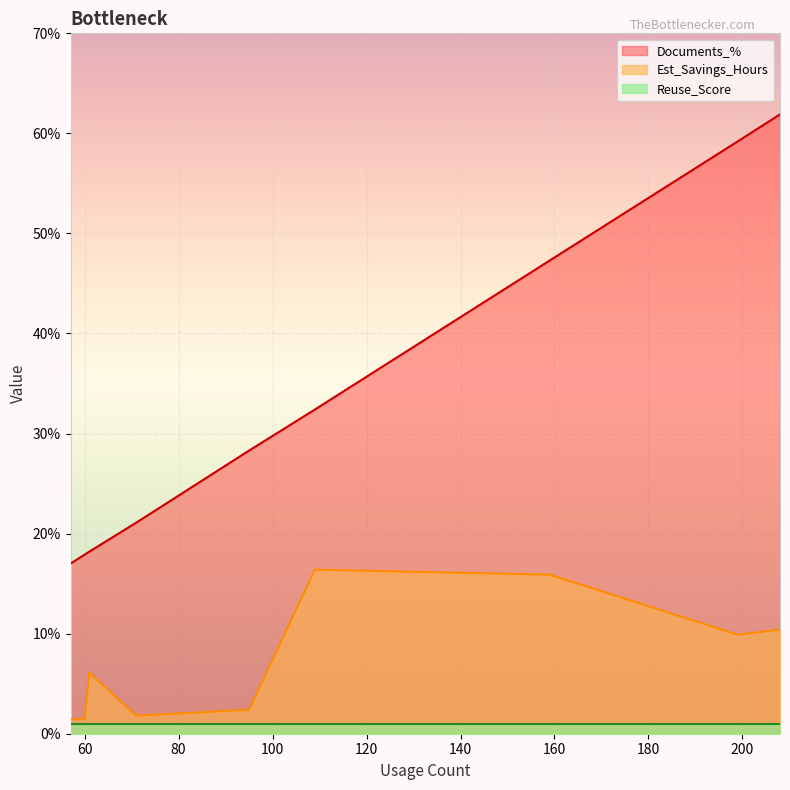

Does the chart display data point markers on the line(s)?

No